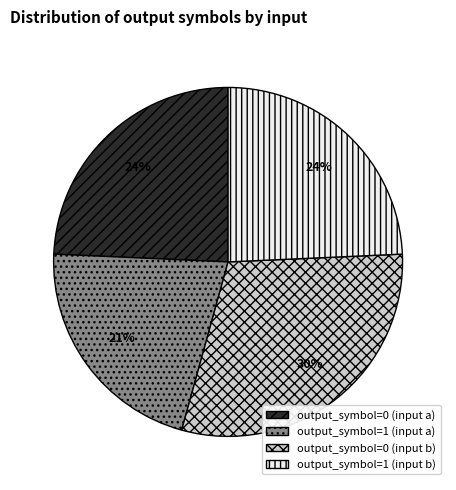

True or false: output_symbol=0 (input a) accounts for 32% of the total.

False